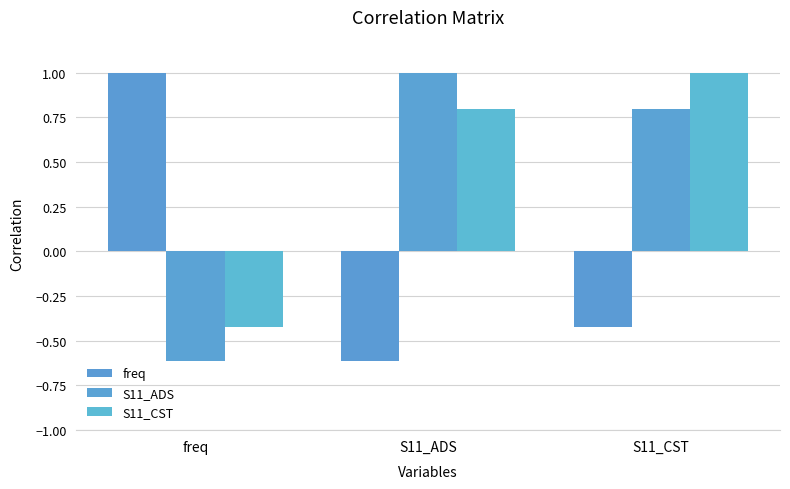

What are all the series names shown in the legend?

freq, S11_ADS, S11_CST